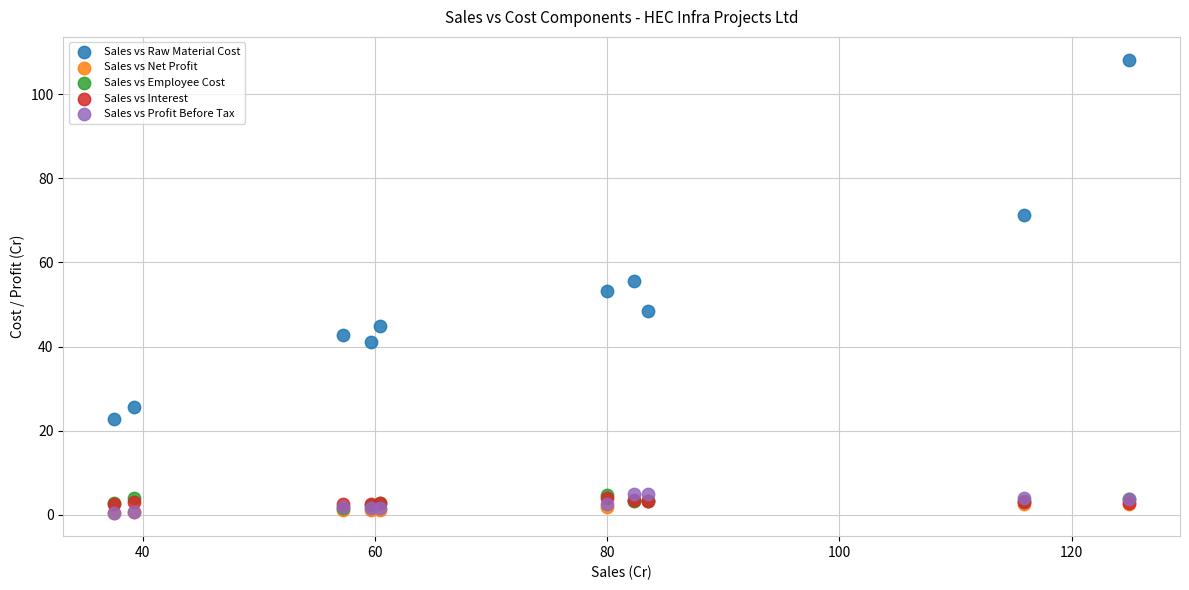

What are all the series names shown in the legend?

Sales vs Raw Material Cost, Sales vs Net Profit, Sales vs Employee Cost, Sales vs Interest, Sales vs Profit Before Tax